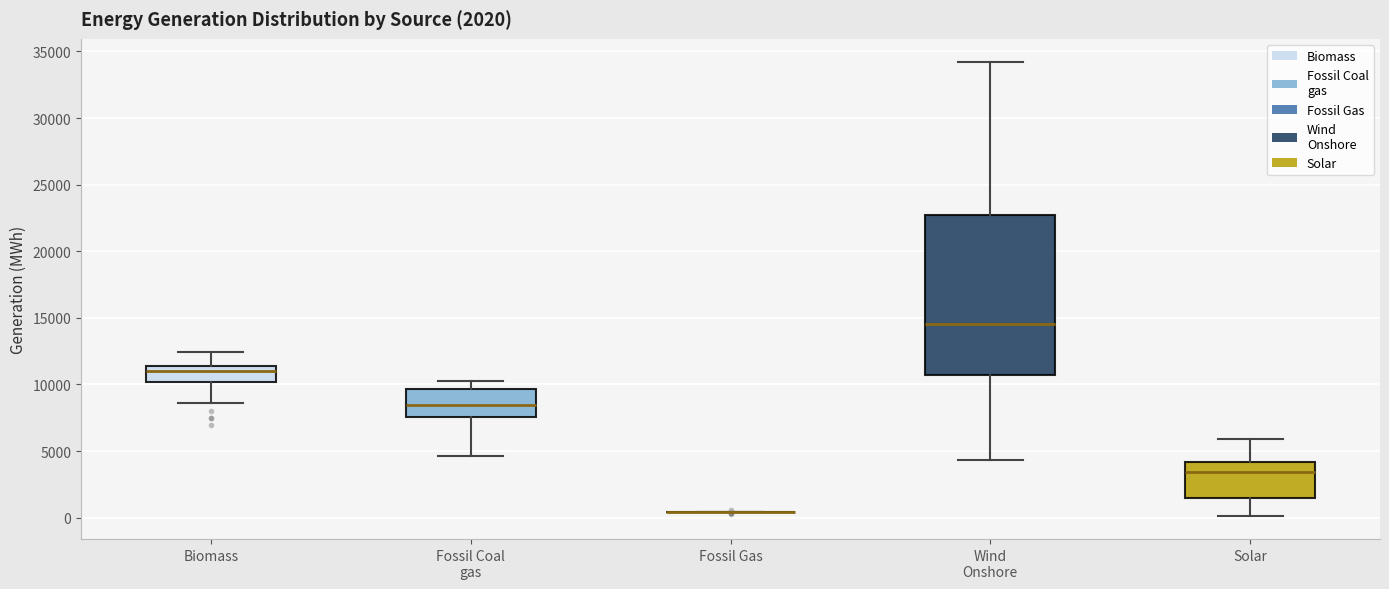

Comparing the boxes themselves (not the whiskers), which one is the tallest?

Wind Onshore